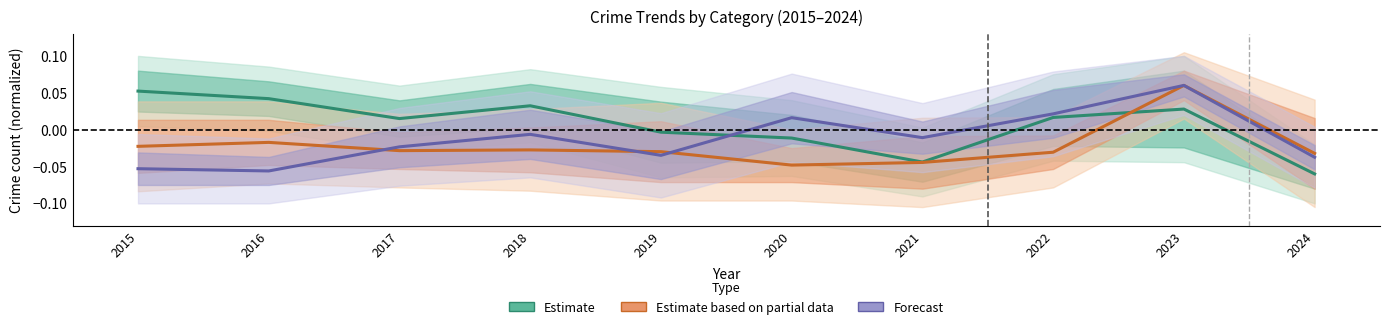

True or false: Estimate and Forecast cross at least once.

True